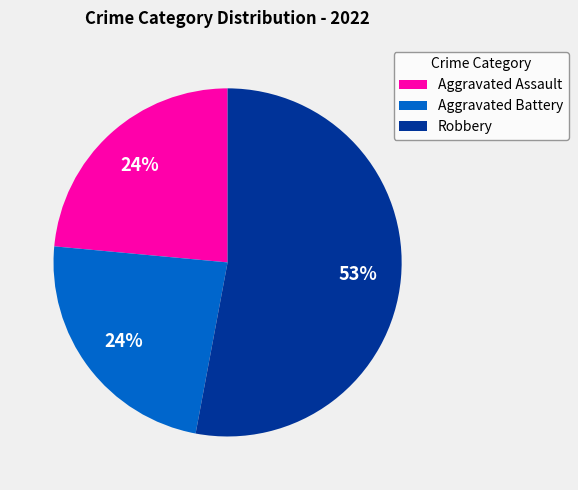

Is Aggravated Battery the majority of the pie?

No